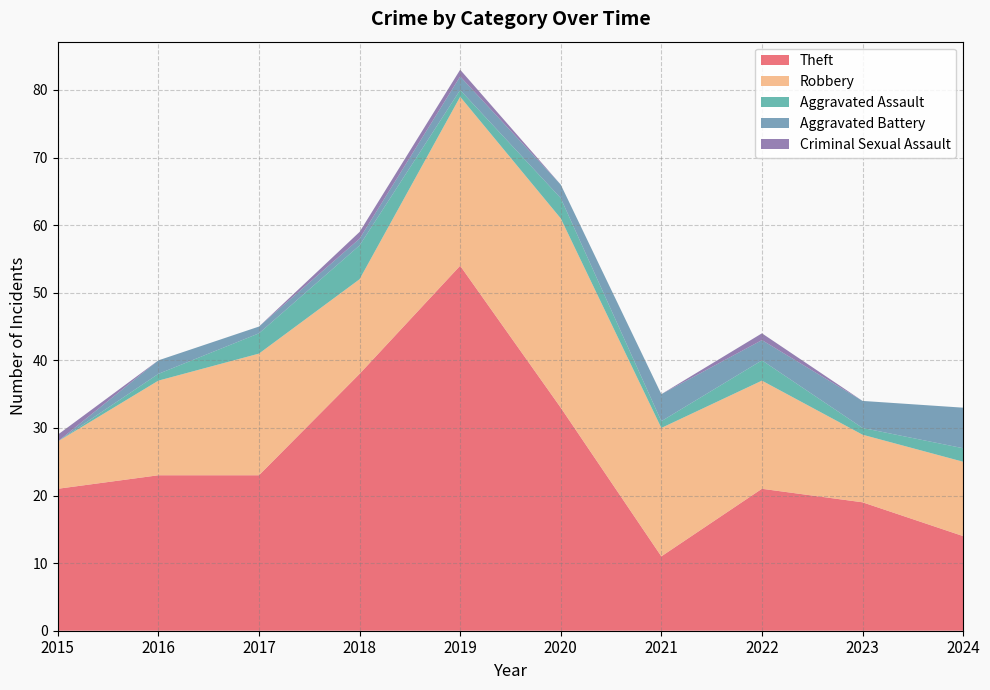

Reading left to right, transcribe all the data shown in this chart.

Theft: 21	23	23	38	54	33	11	21	19	14
Robbery: 7	14	18	14	25	28	19	16	10	11
Aggravated Assault: 0	1	3	5	1	3	1	3	1	2
Aggravated Battery: 0	2	1	1	2	2	4	3	4	6
Criminal Sexual Assault: 1	0	0	1	1	0	0	1	0	0